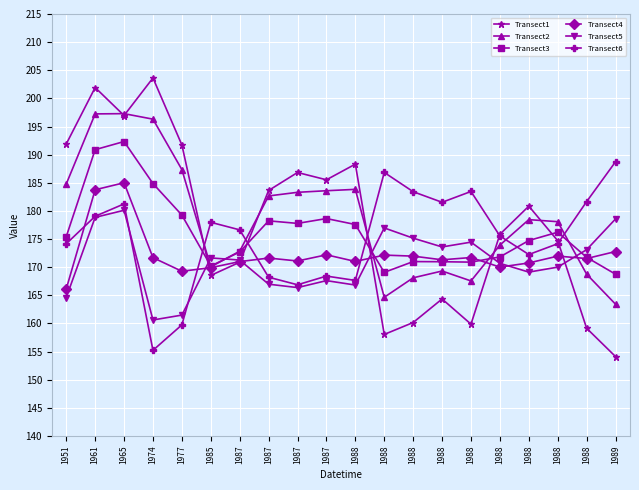

What are all the series names shown in the legend?

Transect1, Transect2, Transect3, Transect4, Transect5, Transect6